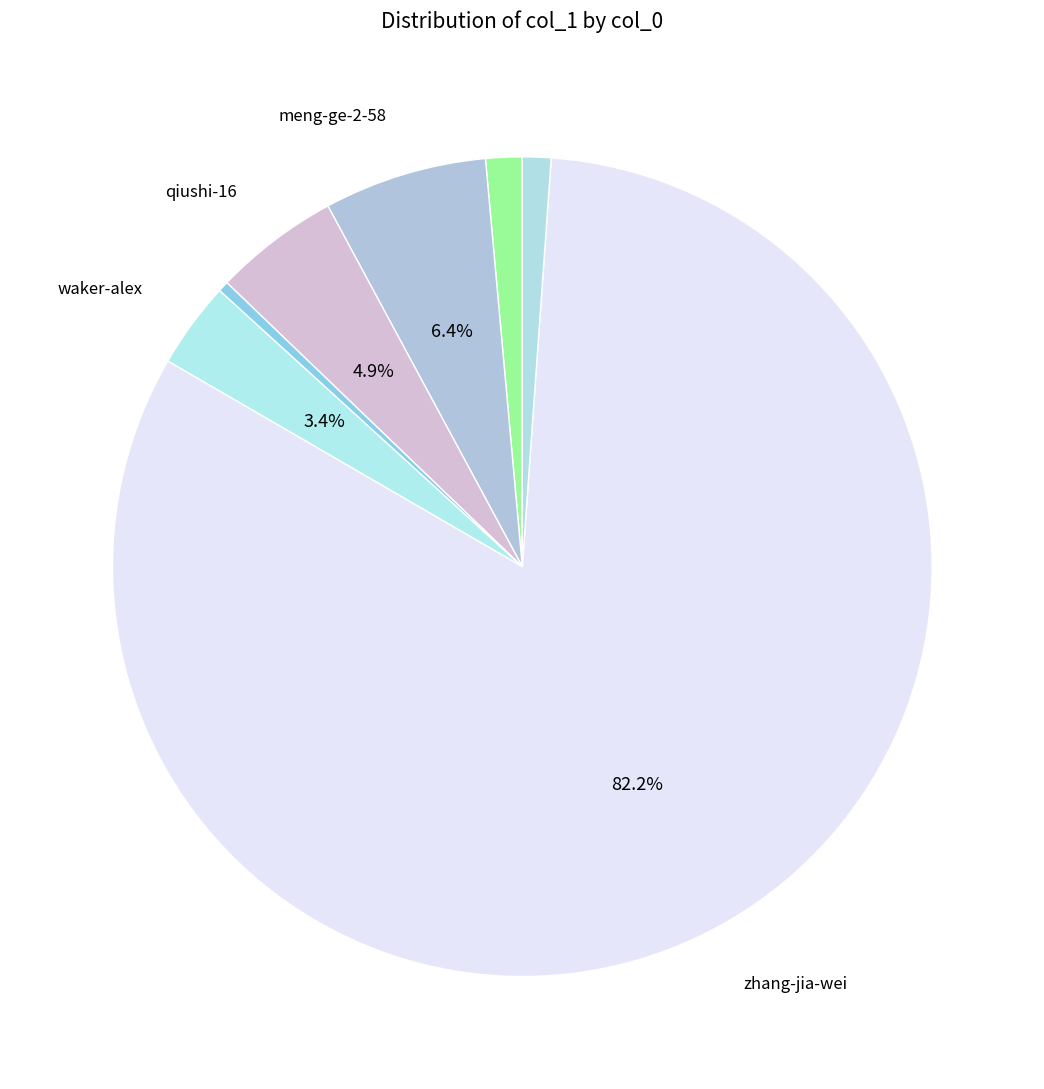

To the nearest percent, what is the difference between the largest and smallest slice percentages?

82%